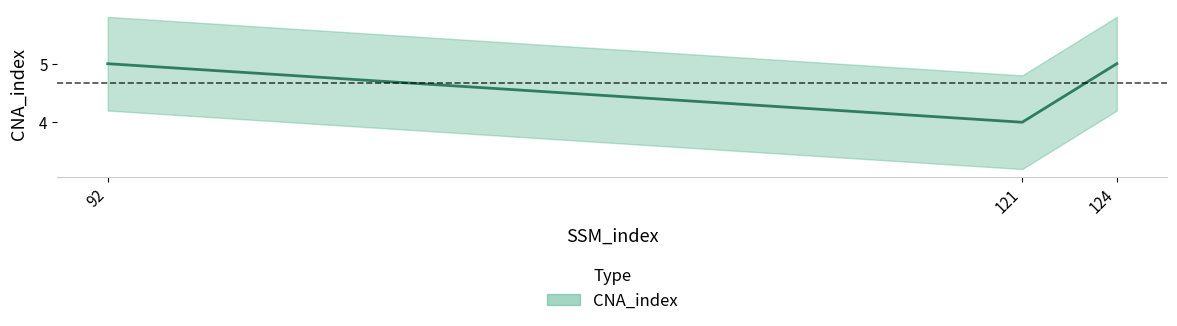

List the labels in order of value, largest first.

92, 124, 121